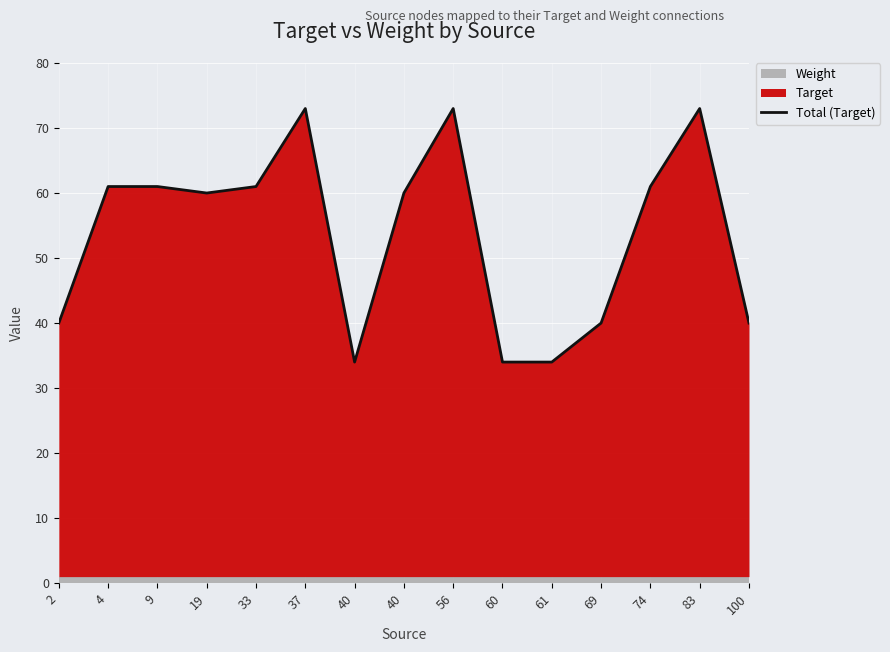

The chart shows a value of 19 at 4. True or false?

False